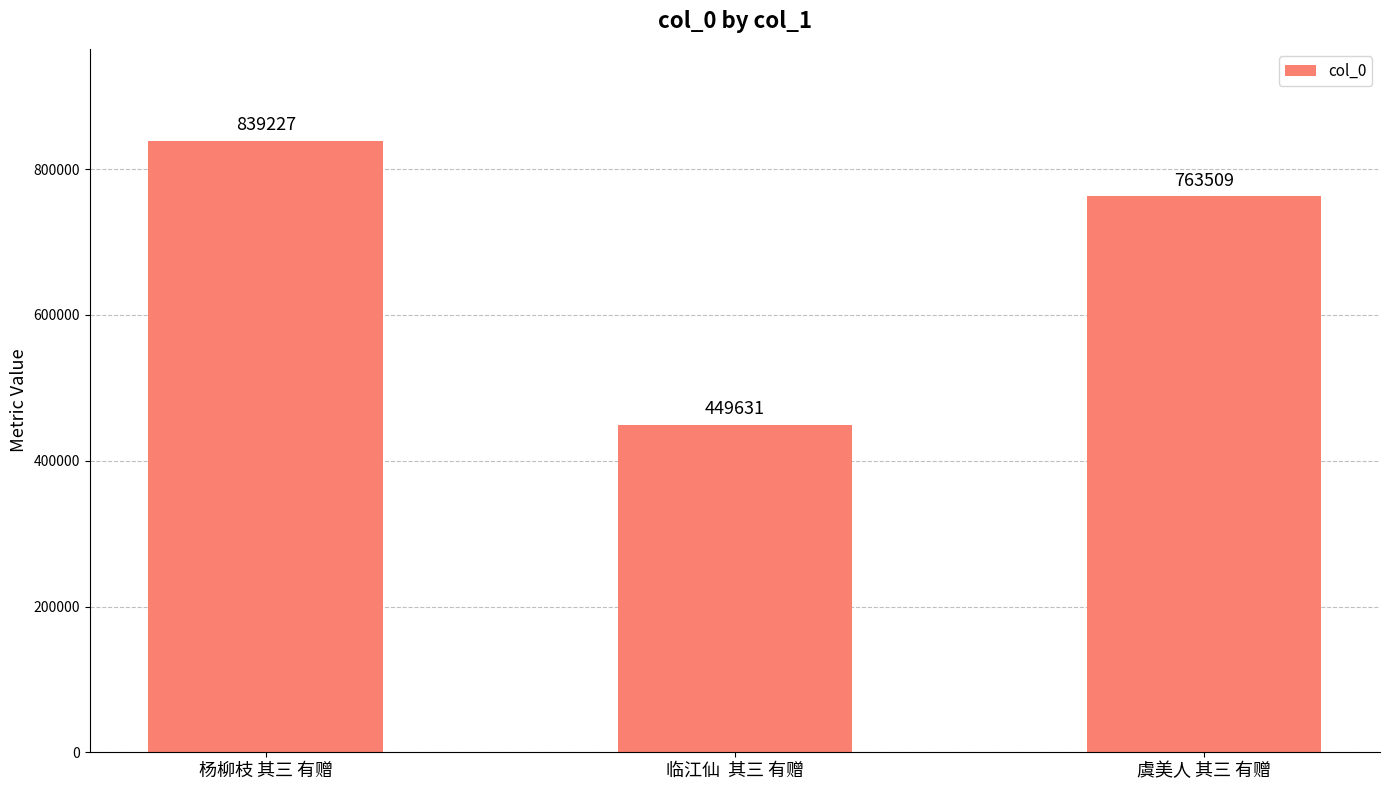

List the labels in order of value, largest first.

杨柳枝 其三 有赠, 虞美人 其三 有赠, 临江仙  其三 有赠